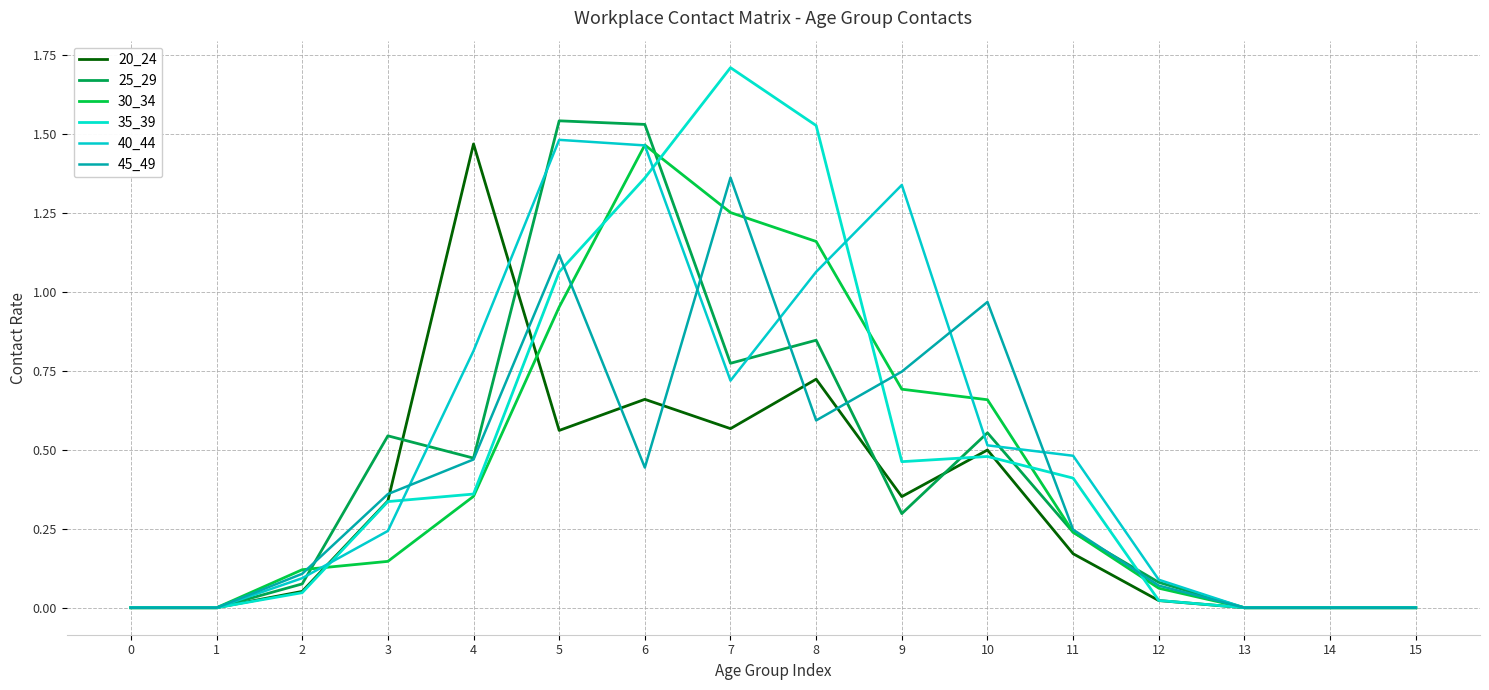

What is the total value across all series at 8?

5.9